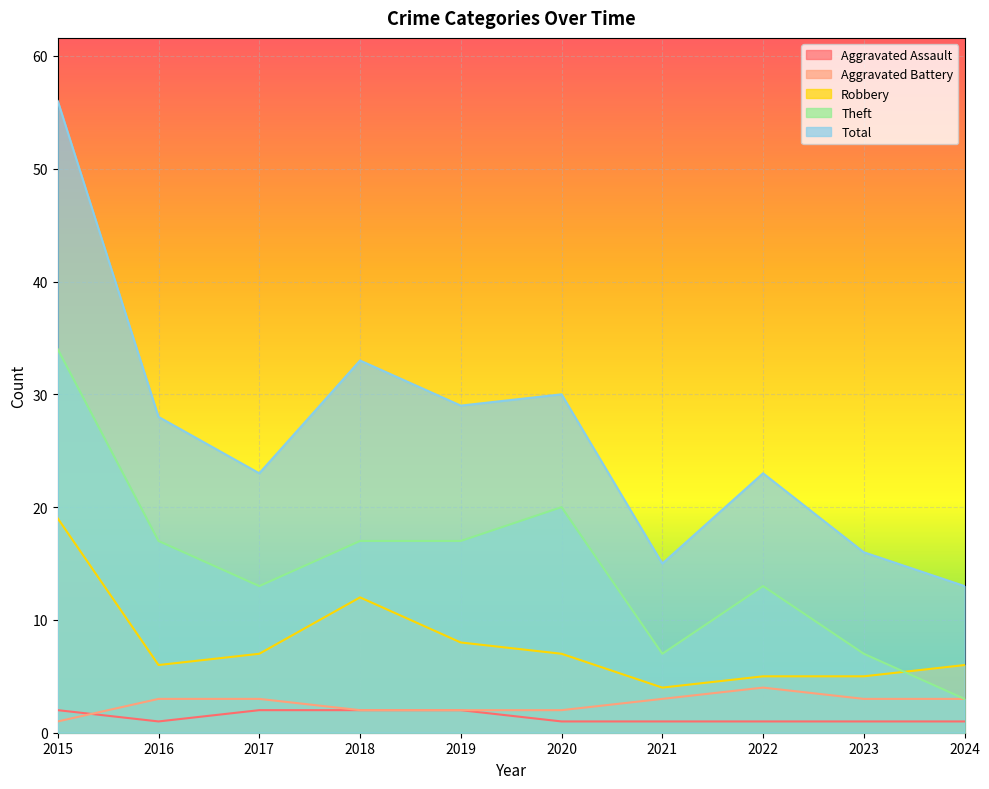

Is the value of Aggravated Battery at 2024 greater than the value of Theft at 2015?

No